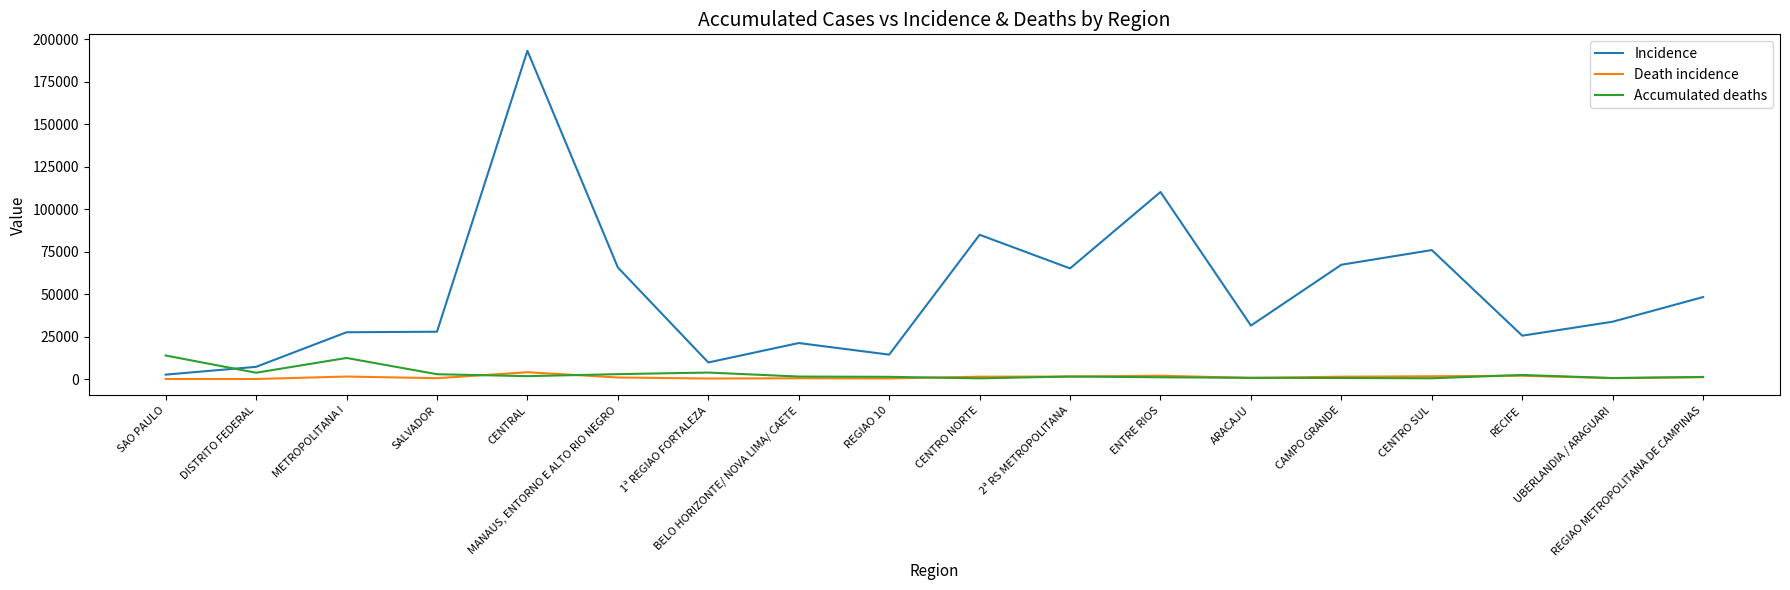

True or false: Incidence and Accumulated deaths intersect in this chart.

True